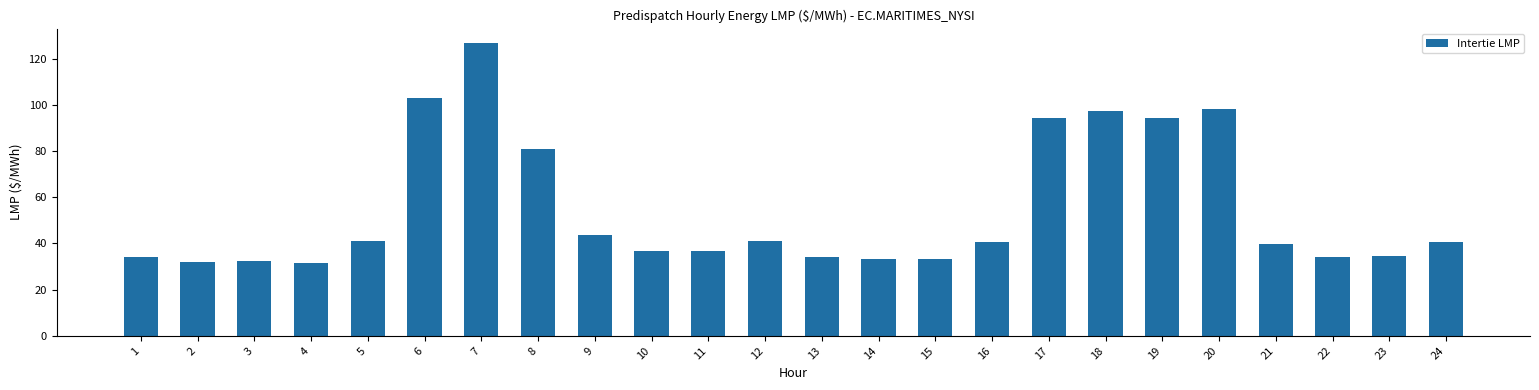

Which category has the highest value across all series?

7